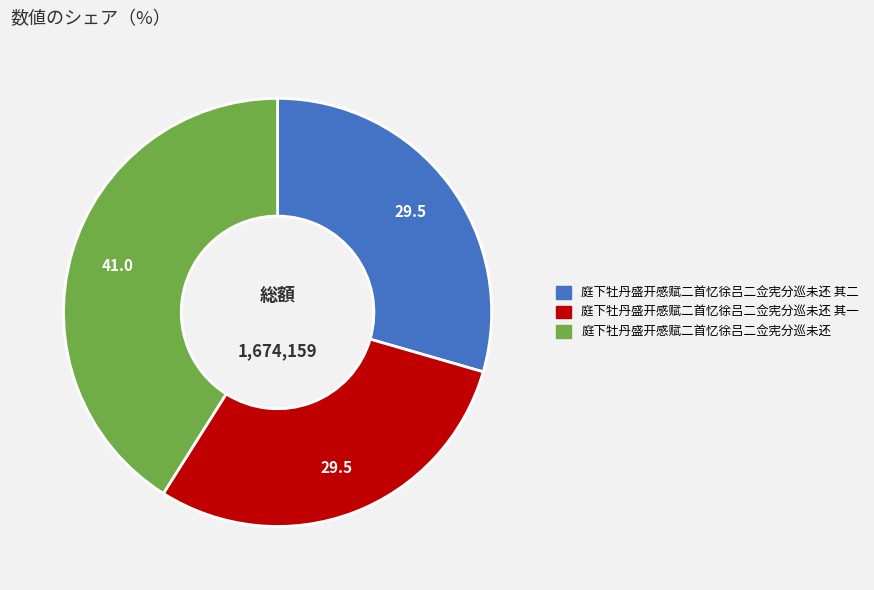

Is there any slice that represents more than half of the pie?

No